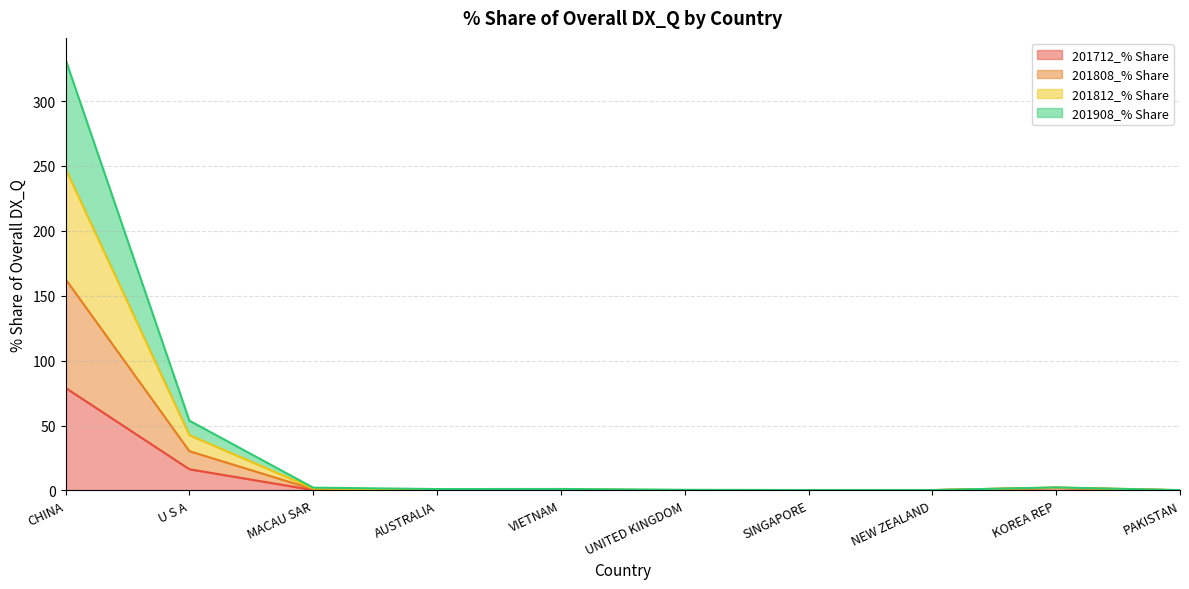

What position from the left is UNITED KINGDOM?

6